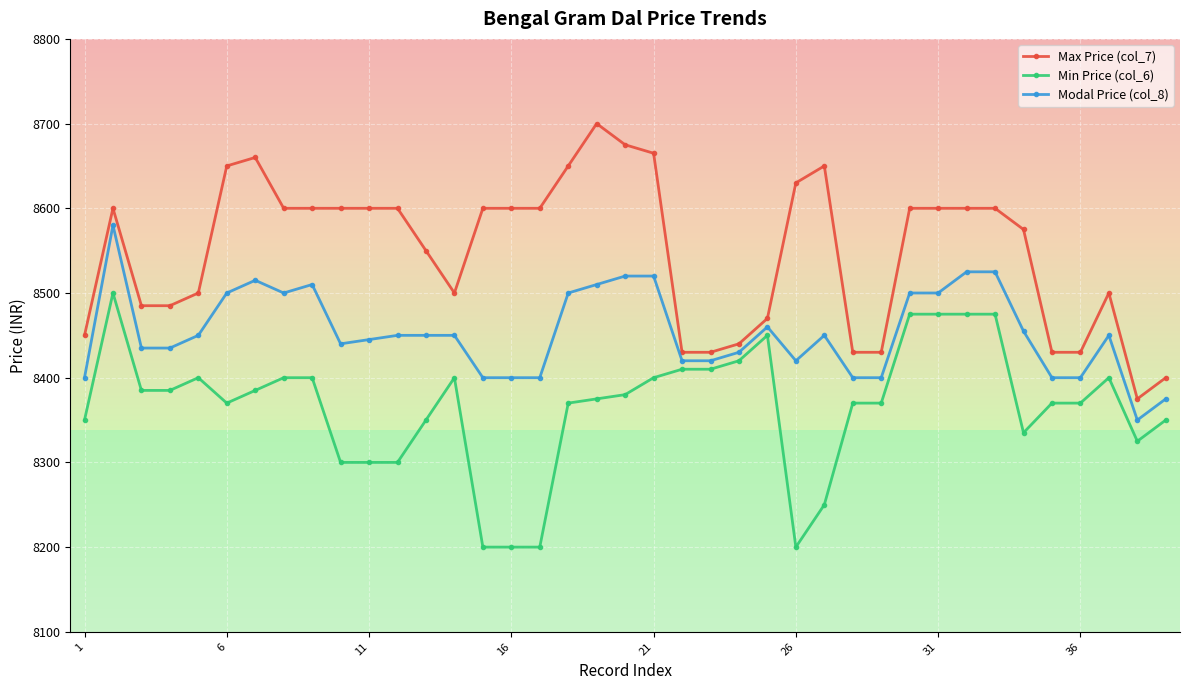

What is the difference between the second highest and minimum values in the Max Price (col_7) series?

300